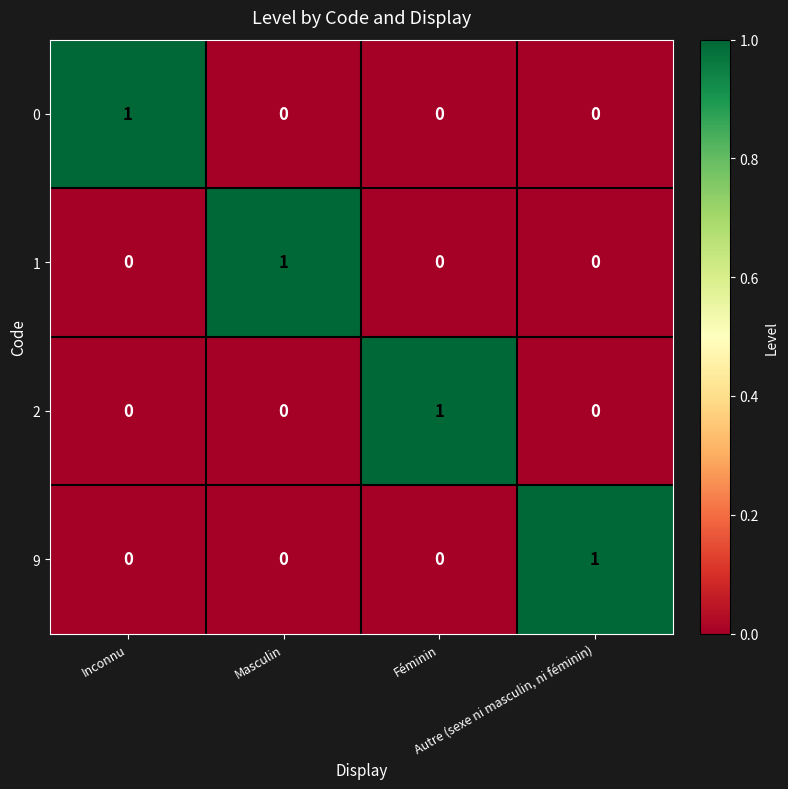

Count the 1 values in the range 0 to 1.

4